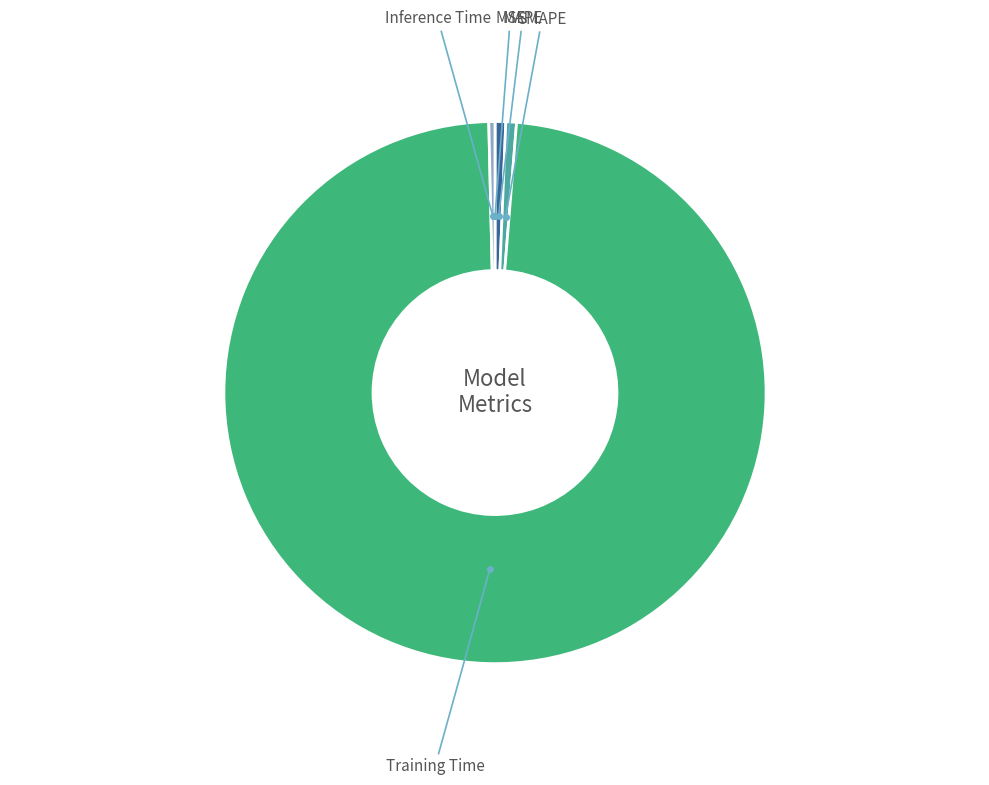

Combined, do SMAPE and Inference Time account for over 50%?

No